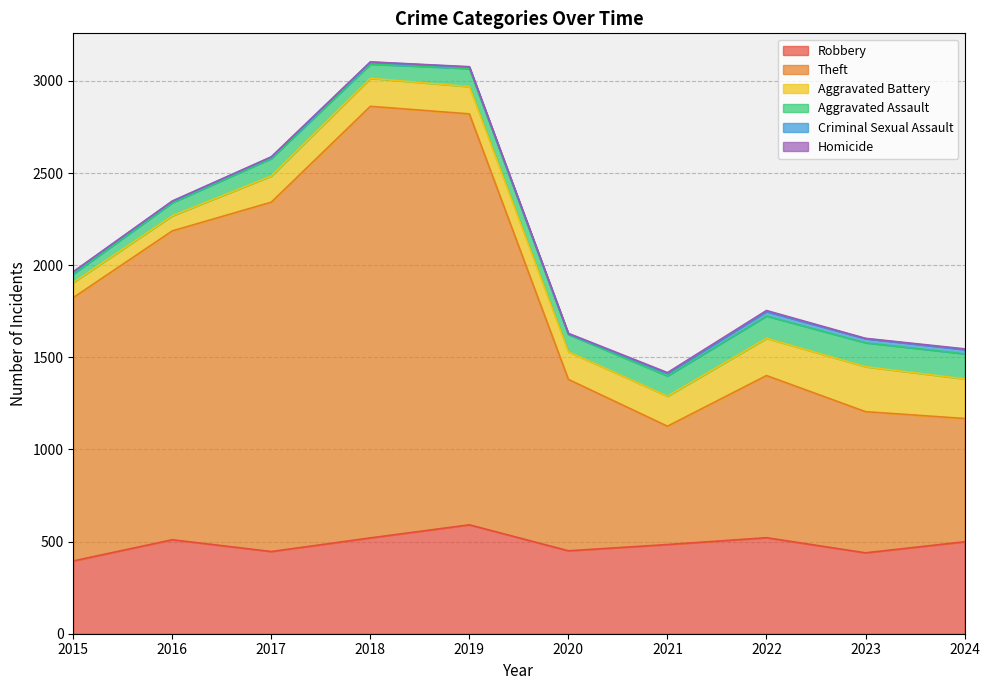

At which category does the chart reach its minimum across all series?

2015